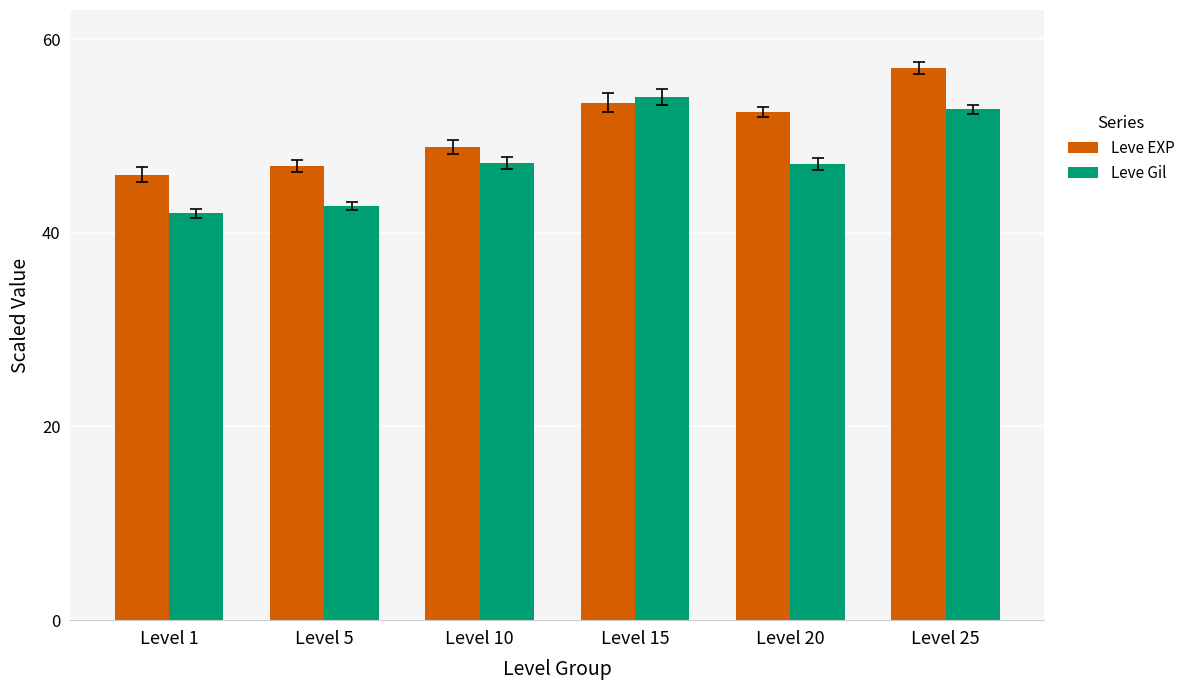

Is the value of Leve EXP at Level 15 greater than the value of Leve Gil at Level 20?

Yes